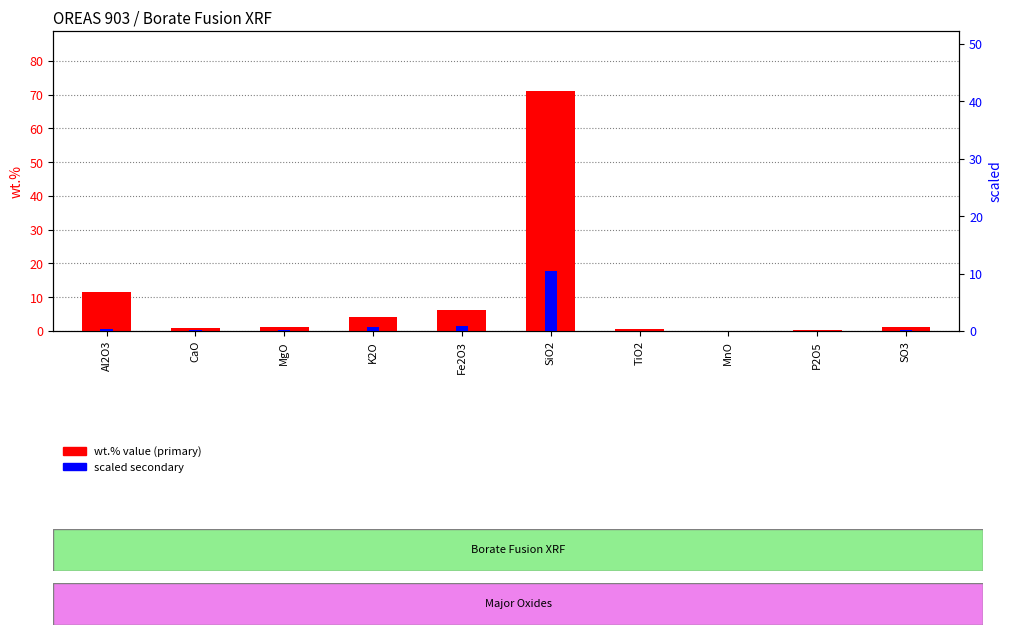

Between K2O and SO3, which series saw the biggest shift?

wt.% value (primary)